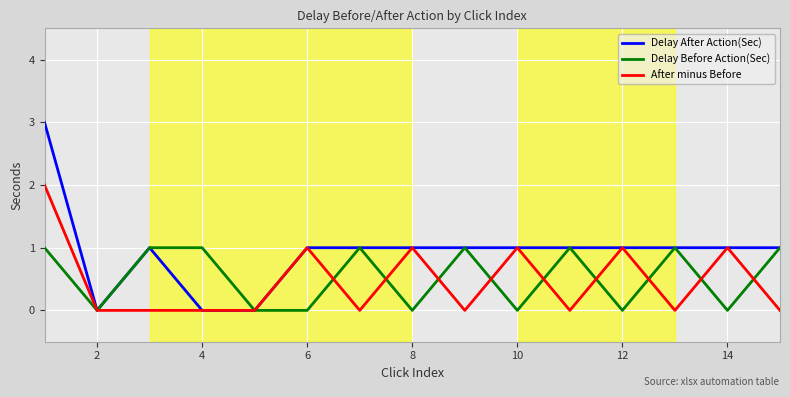

What is the sum of all Delay Before Action(Sec) values?

8